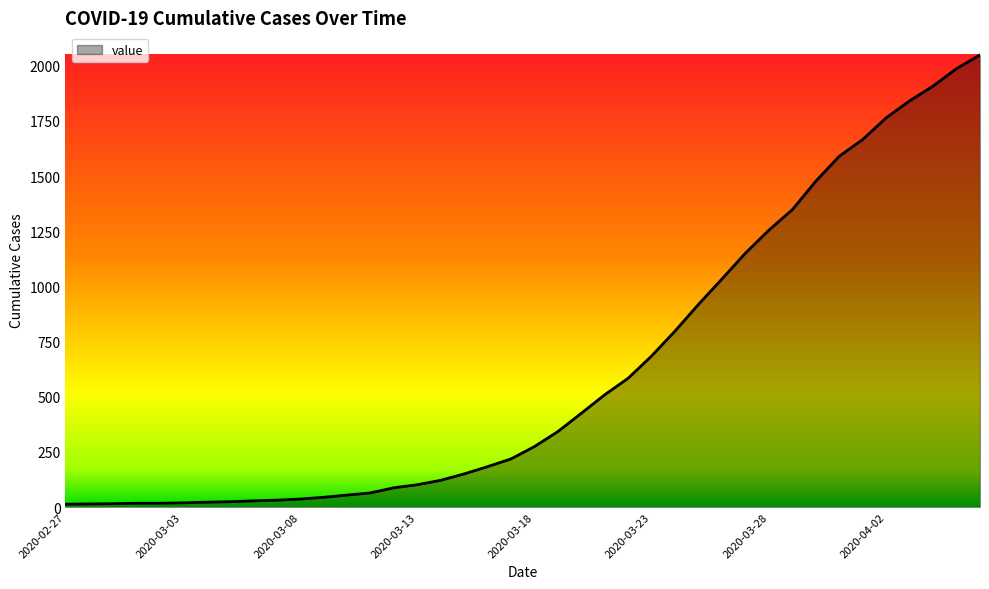

What is the greatest value displayed?

2049